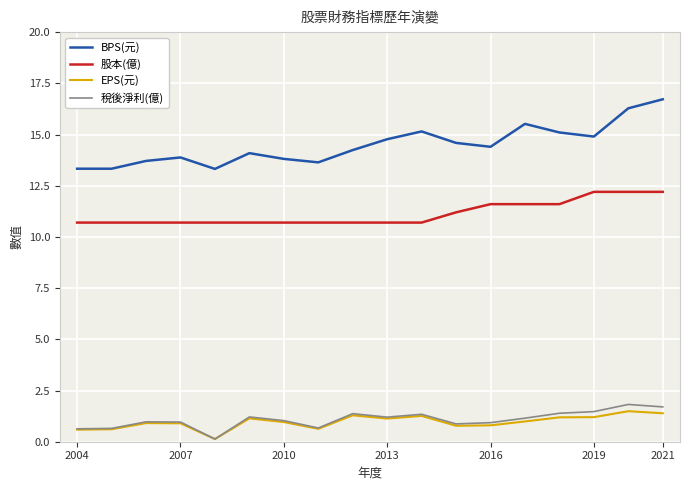

Which series has the largest range (max minus min)?

BPS(元)